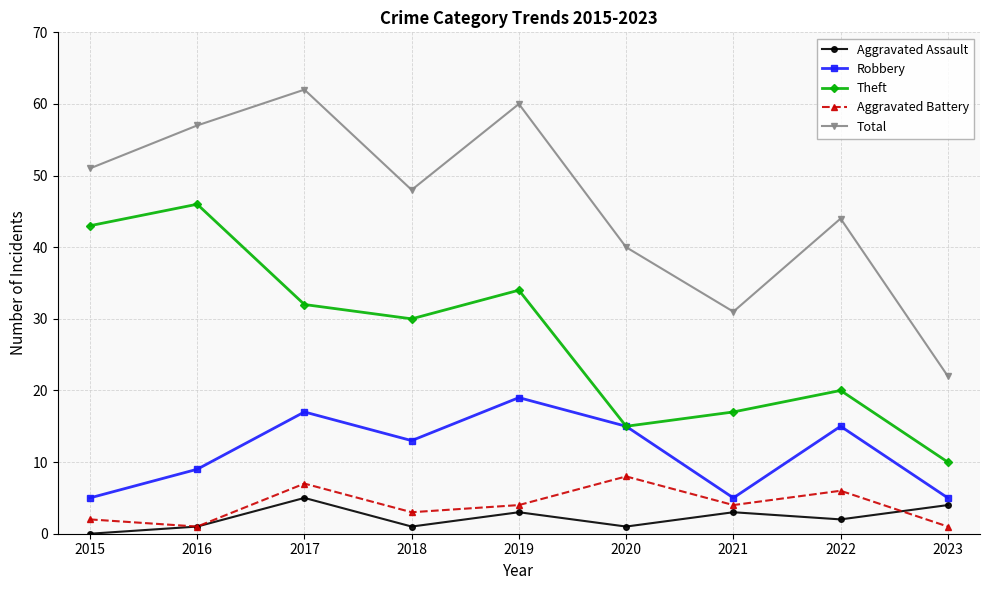

True or false: Aggravated Assault and Total cross at least once.

False